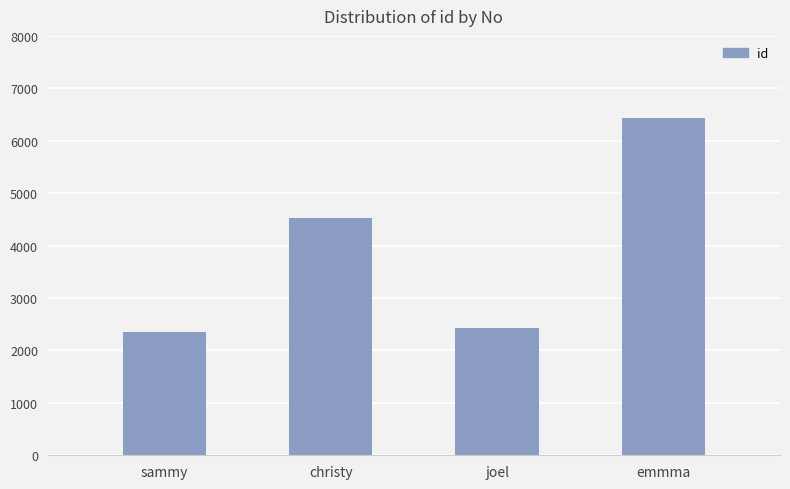

Reading left to right, transcribe all the data shown in this chart.

sammy=2345	christy=4534	joel=2432	emmma=6435